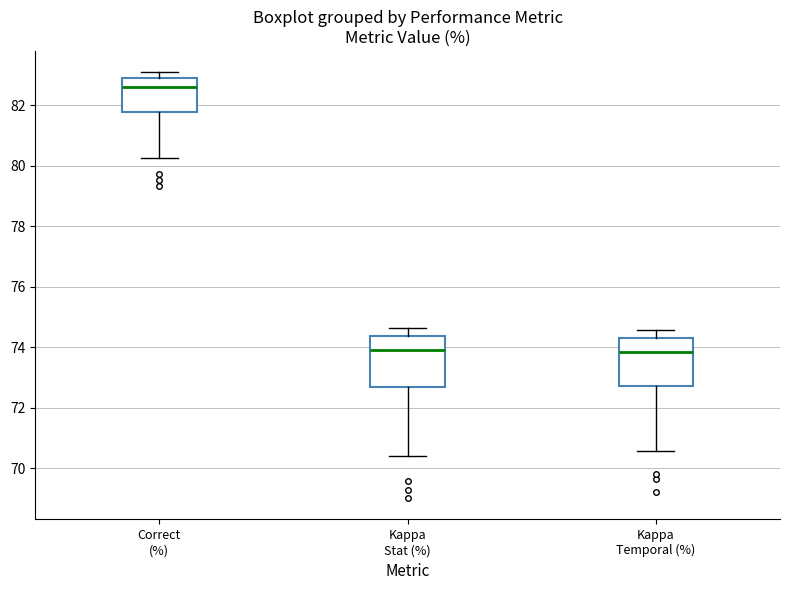

Reading left to right, transcribe this box plot: for each box, give where its median line is, the range the box spans, and where its two whiskers end, as read against the y-axis. The values are not printed on the chart, so give them approximately, as read against the axis.

Correct (%): median 82.6, box 81.8 to 83.0, whiskers 80.2 to 83.0 (just above the box's upper edge)
Kappa Stat (%): median 73.8, box 72.6 to 74.4, whiskers 70.4 to 74.6
Kappa Temporal (%): median 73.8, box 72.8 to 74.2, whiskers 70.6 to 74.6